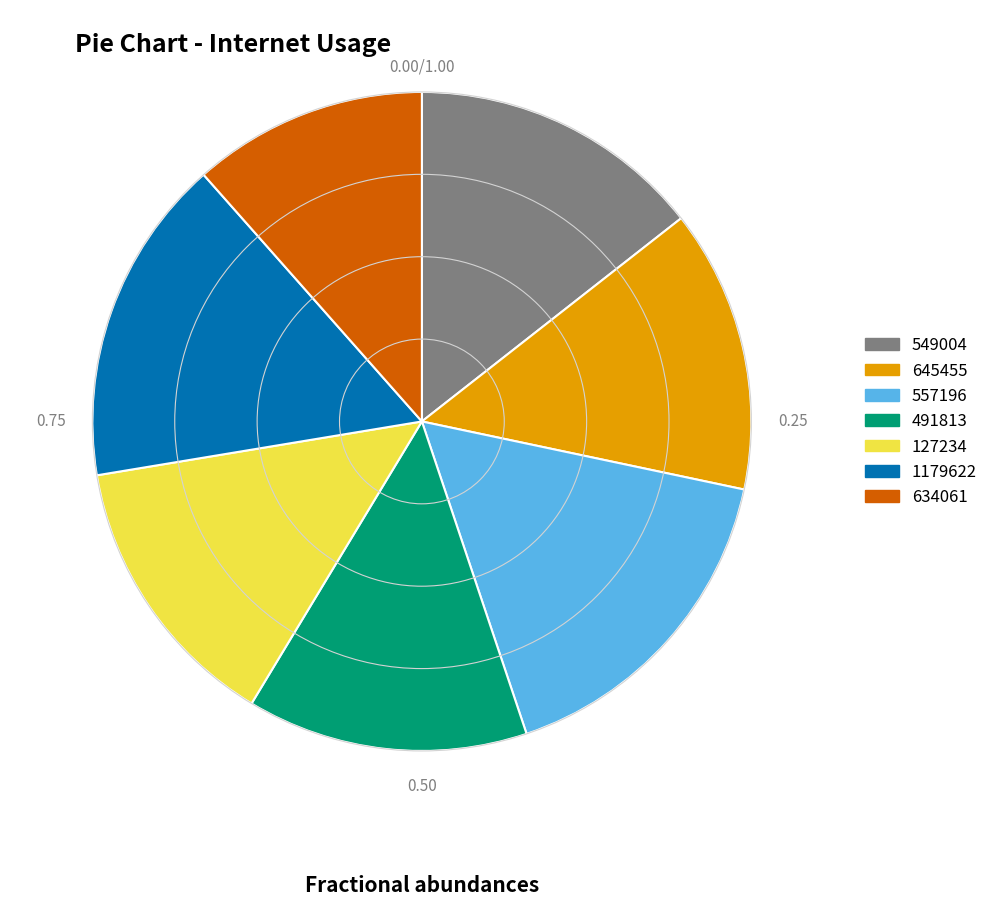

Which has a higher value, 645455 or 634061?

645455